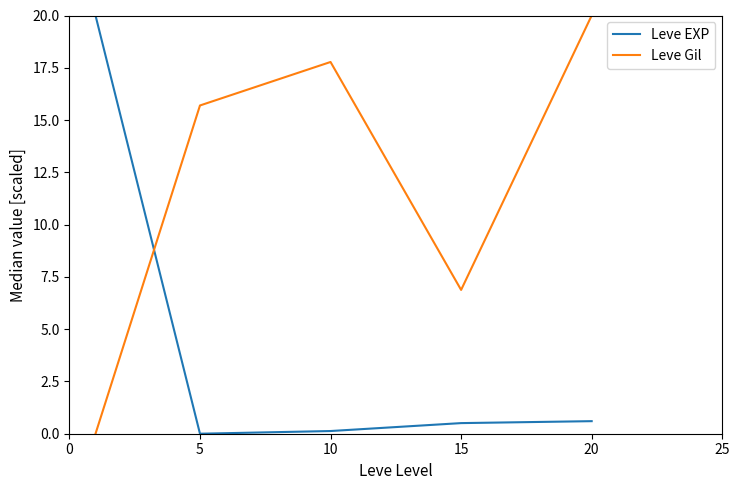

How many series are shown in this chart?

2